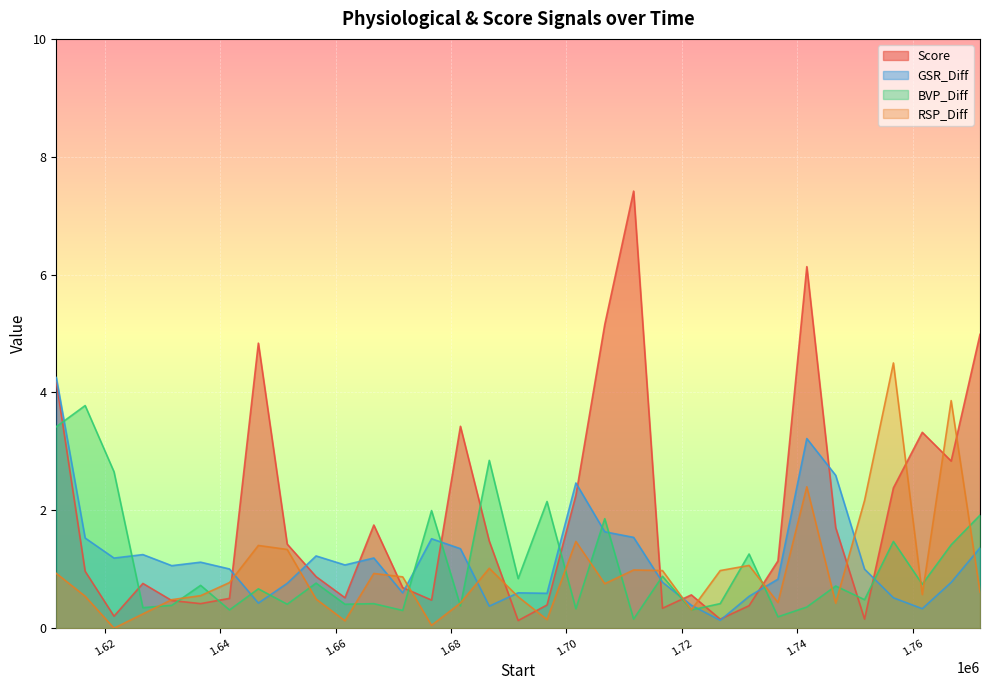

List the labels in order of BVP_Diff value, smallest first.

1711626, 1736626, 1671626, 1641626, 1721626, 1701626, 1626626, 1741626, 1681626, 1631626, 1651626, 1661626, 1666626, 1726626, 1751626, 1646626, 1746626, 1636626, 1761626, 1656626, 1691626, 1716626, 1731626, 1766626, 1756626, 1706626, 1771626, 1676626, 1696626, 1621626, 1686626, 1611626, 1616626